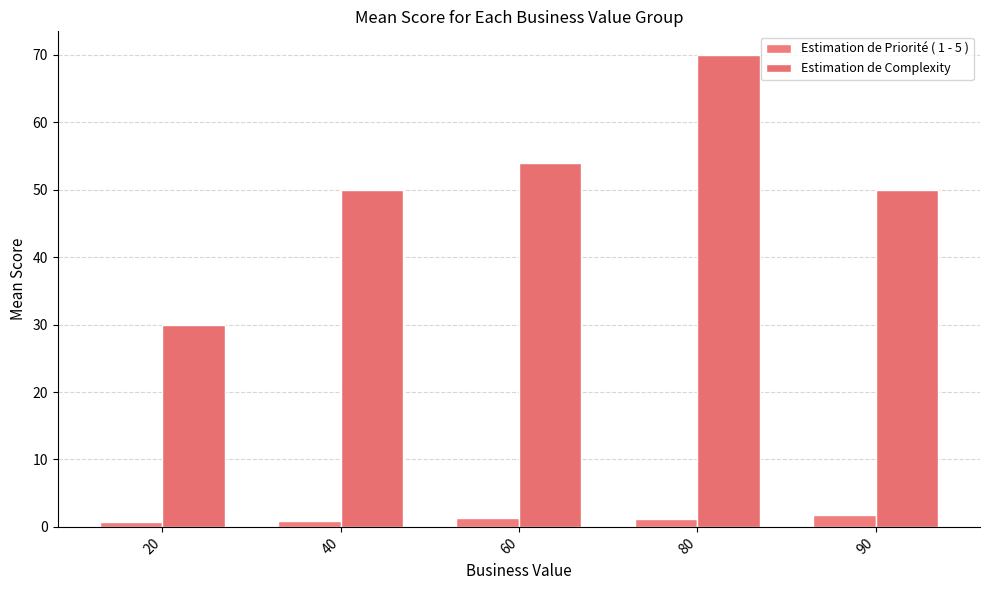

What is the value of the Estimation de Priorité ( 1 - 5 ) bar at the 4th from the left?

1.2